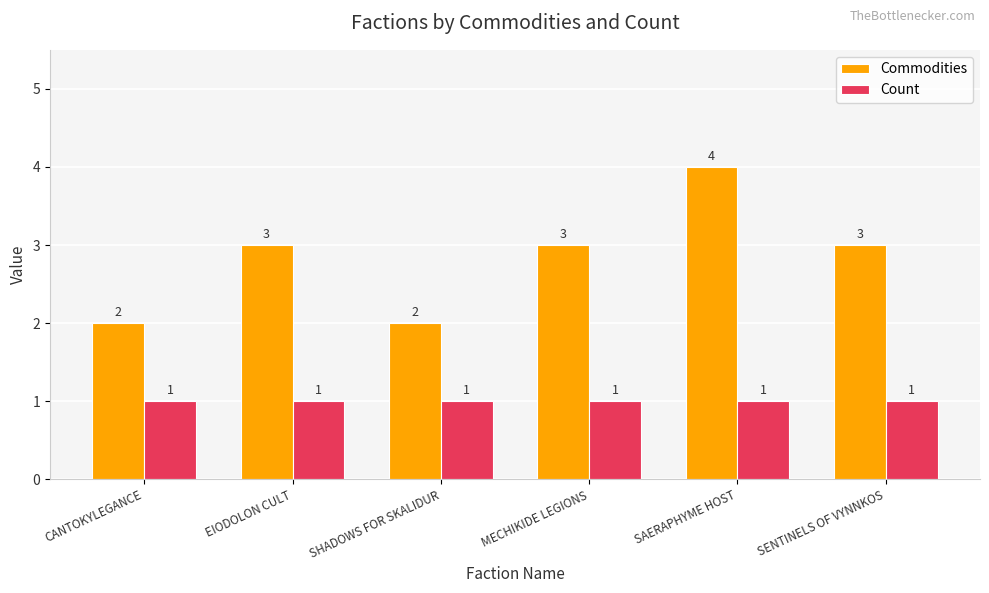

Which label corresponds to the largest value in the chart?

SAERAPHYME HOST